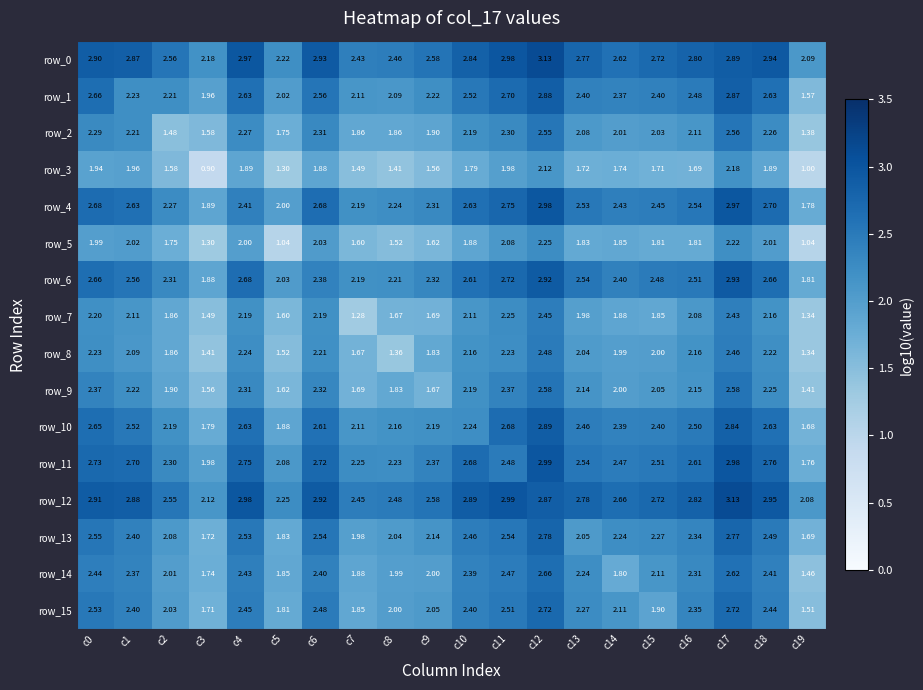

Is the value of row_6 at c13 greater than the value of row_14 at c6?

Yes